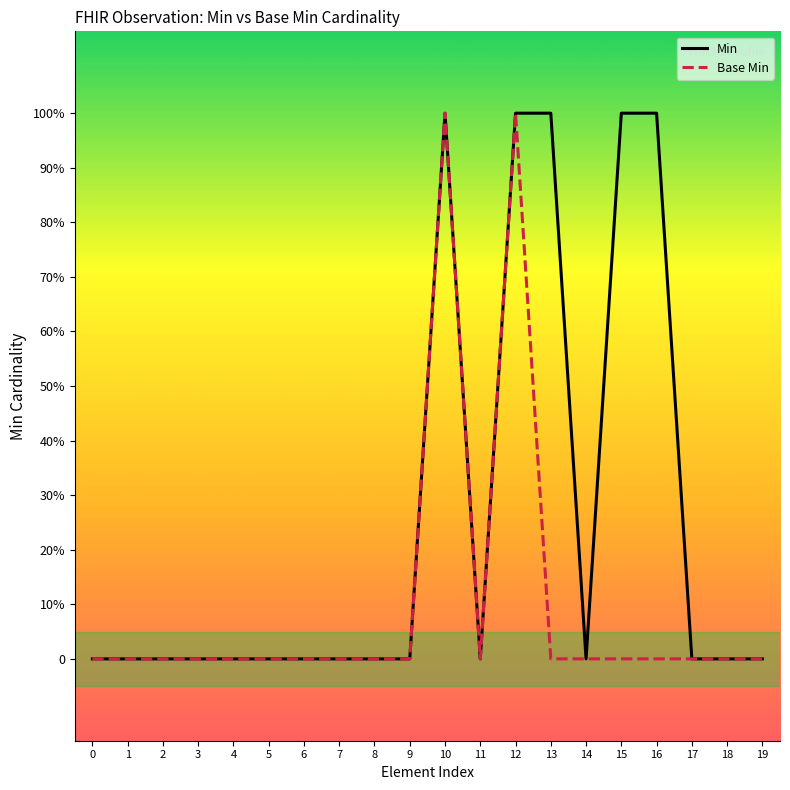

Which series has the largest range (max minus min)?

Min